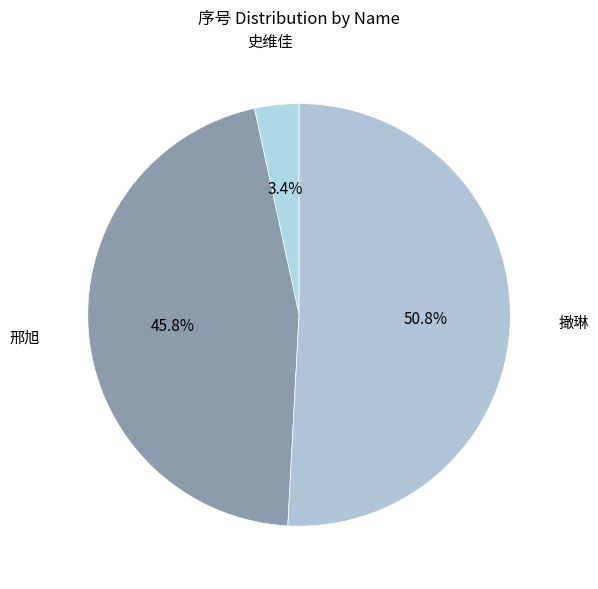

To the nearest percent, what is the difference between the largest and smallest slice percentages?

47%